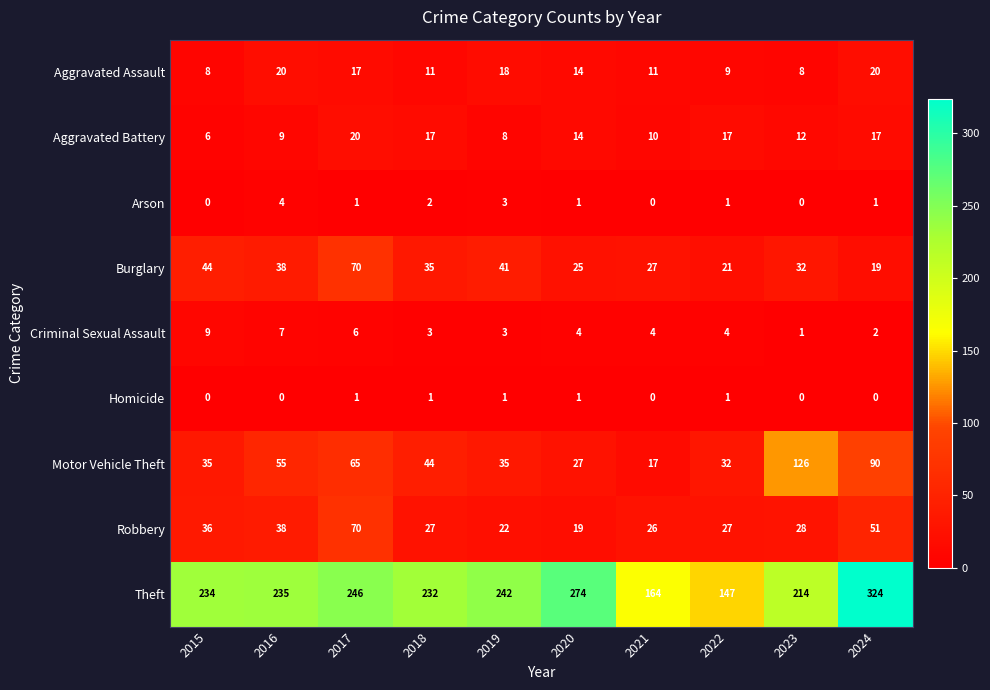

True or false: Motor Vehicle Theft has a value of 55 at 2016.

True